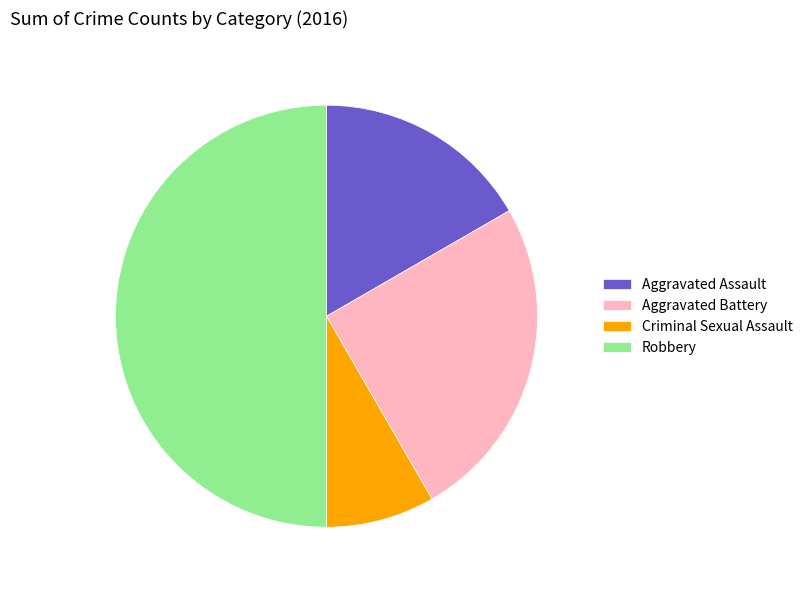

Which category has the smallest portion of the pie?

Criminal Sexual Assault